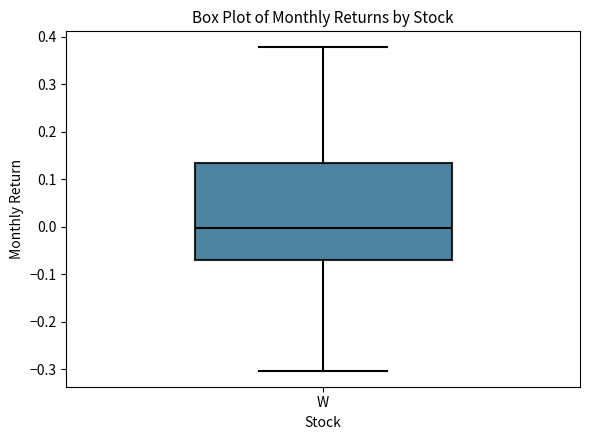

Transcribe this box plot: give where the median line is, the range the box spans, and where the two whiskers end, as read against the y-axis. The values are not printed on the chart, so give them approximately, as read against the axis.

median 0.00, box -0.07 to 0.13, whiskers -0.30 to 0.38